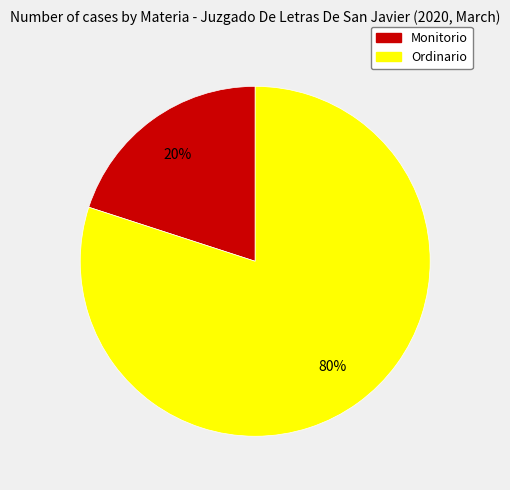

Rank the categories by value from highest to lowest.

Ordinario, Monitorio